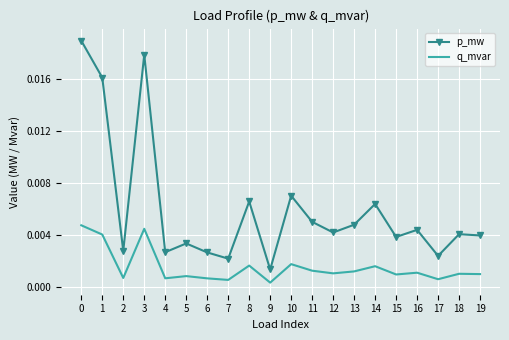

True or false: q_mvar and p_mw intersect in this chart.

False